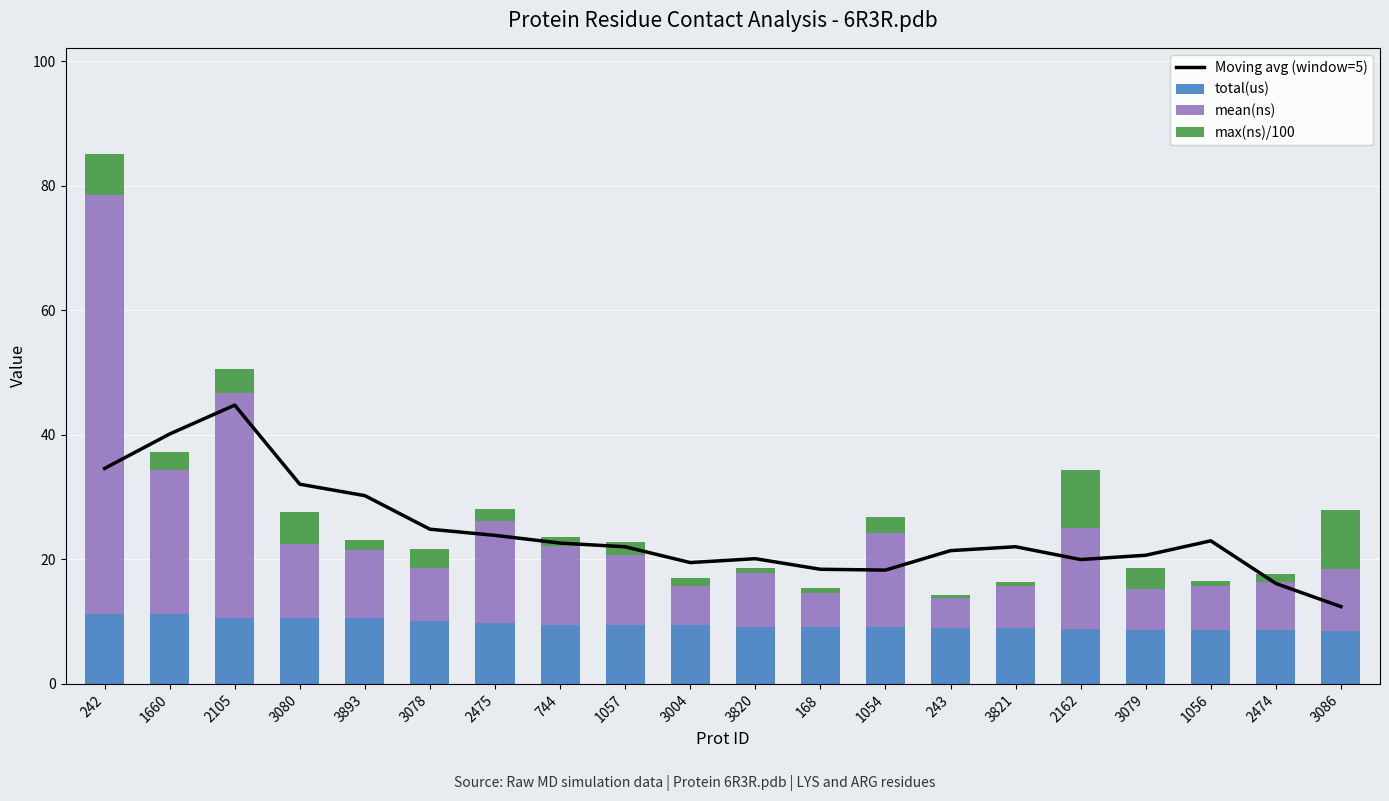

Is it true that Moving avg (window=5) equals 40.1 at 1660?

True